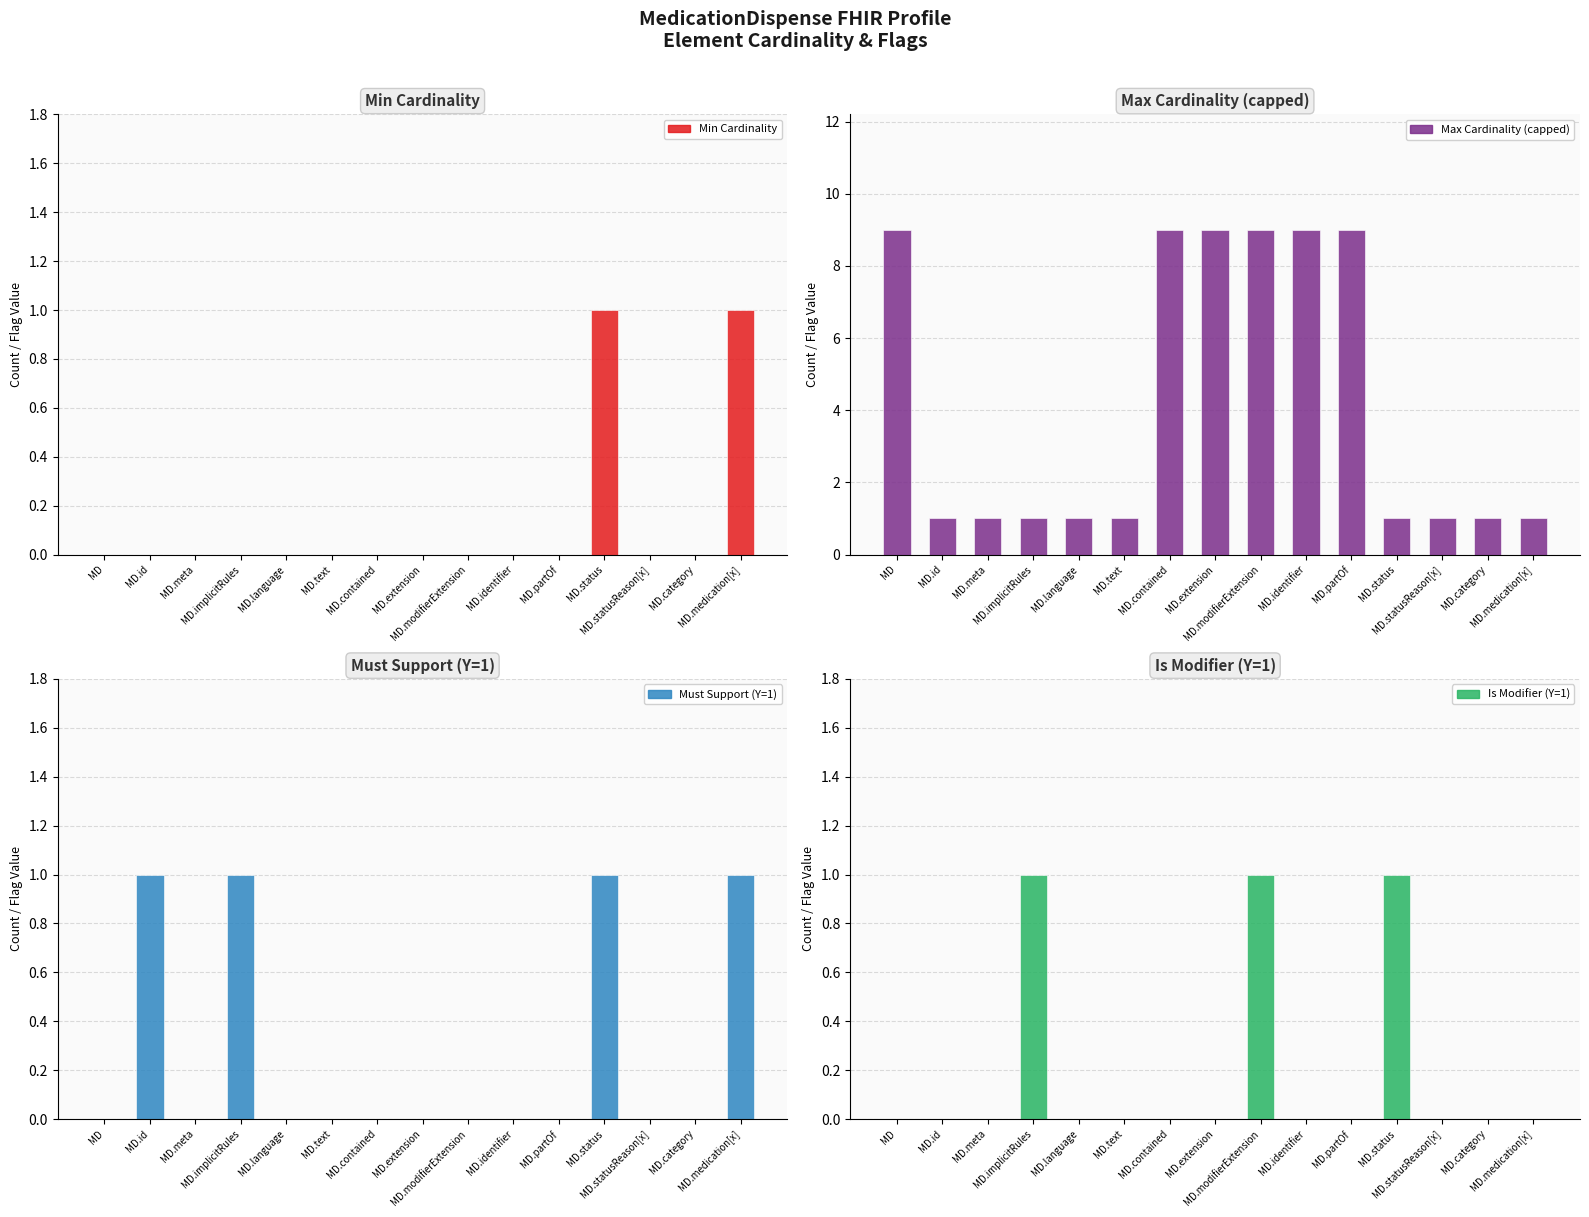

Which series has the largest total across all categories?

Max Cardinality (capped)